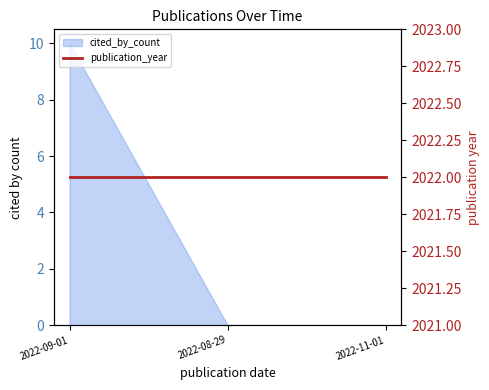

At which label is the value closest to 5?

2022-09-01